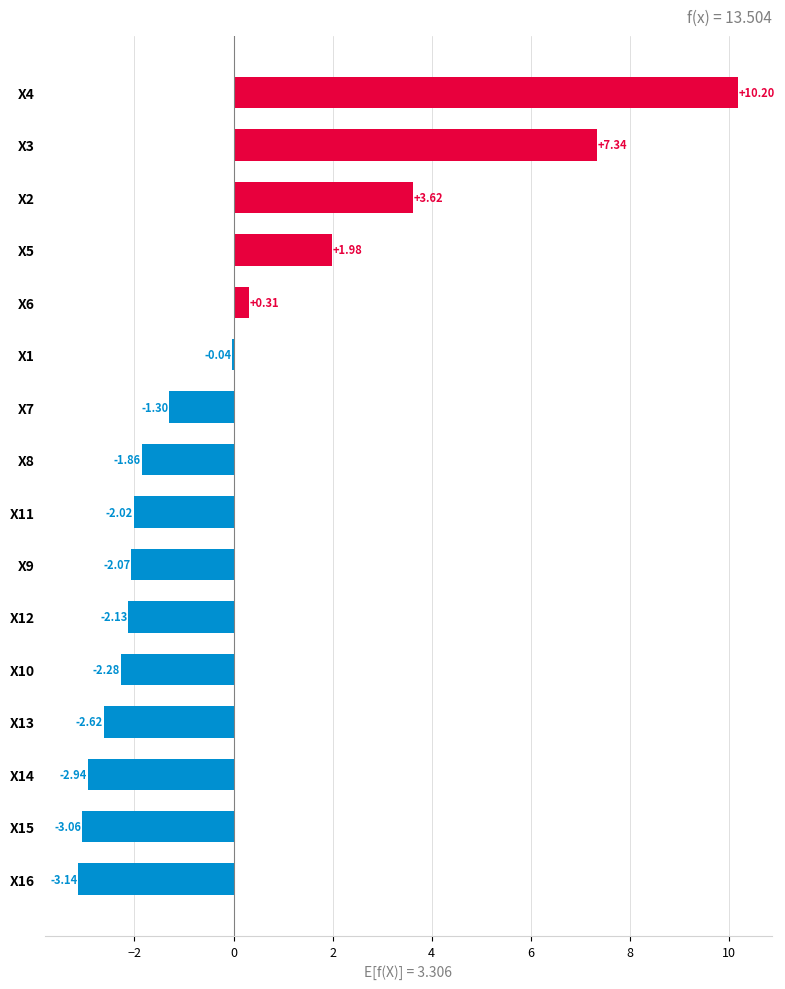

Which has a higher value, X14 or X7?

X7